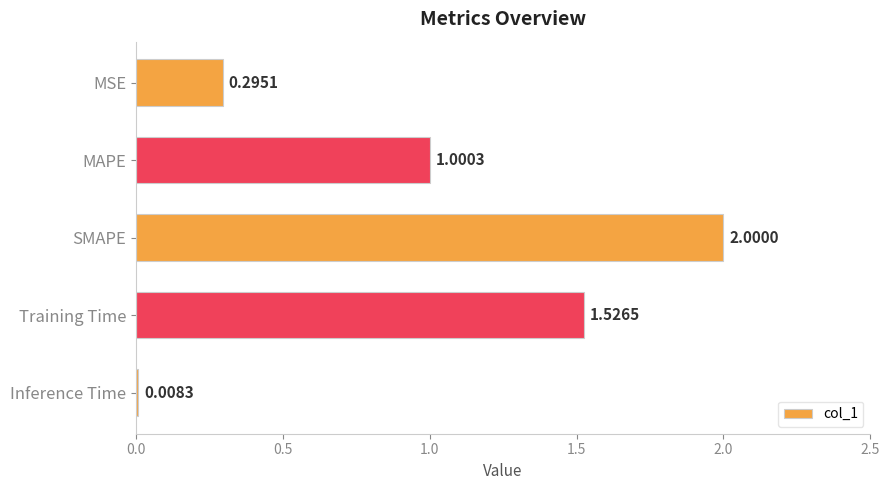

How many bars are there in total?

5